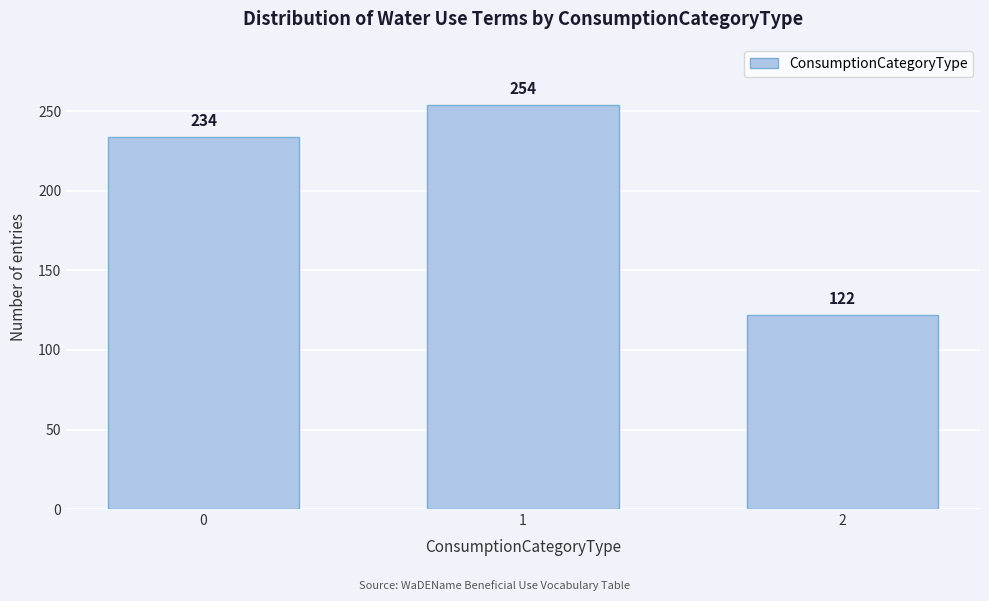

Reading right to left, extract all data points from this chart.

2=122	1=254	0=234